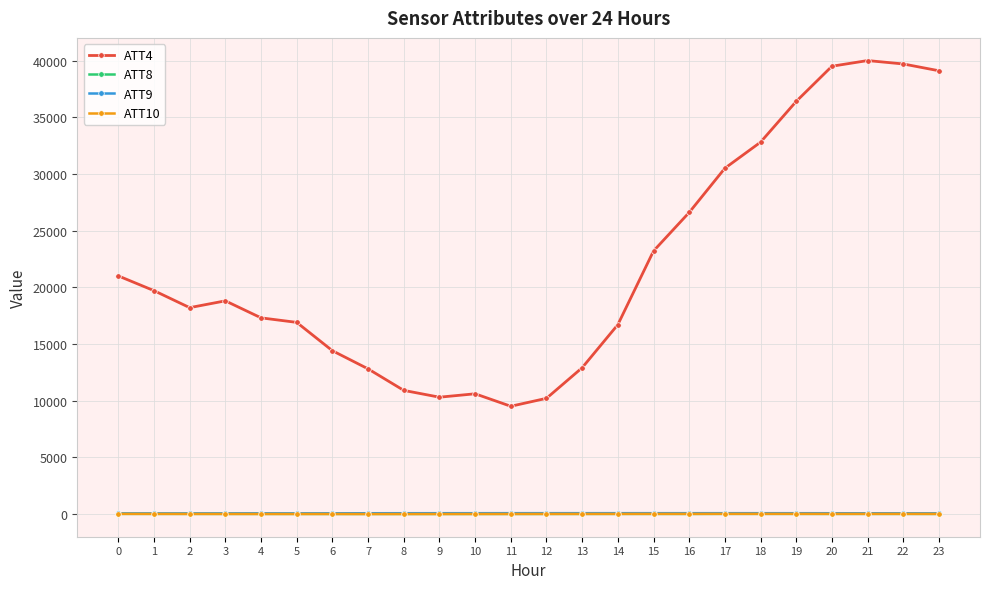

What is the maximum value for ATT4?

40000.0